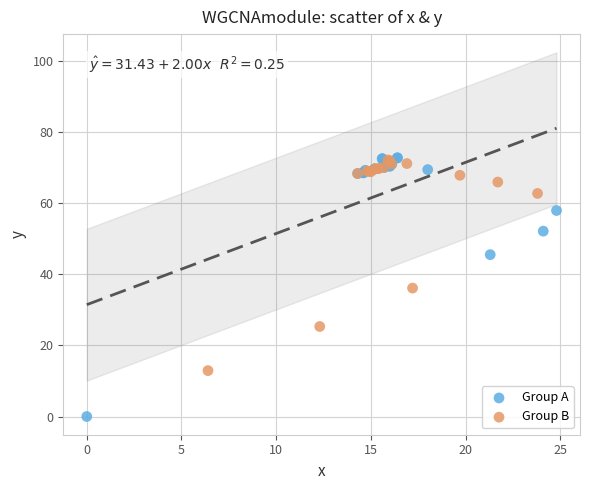

Which series reaches the minimum Y coordinate?

Group A